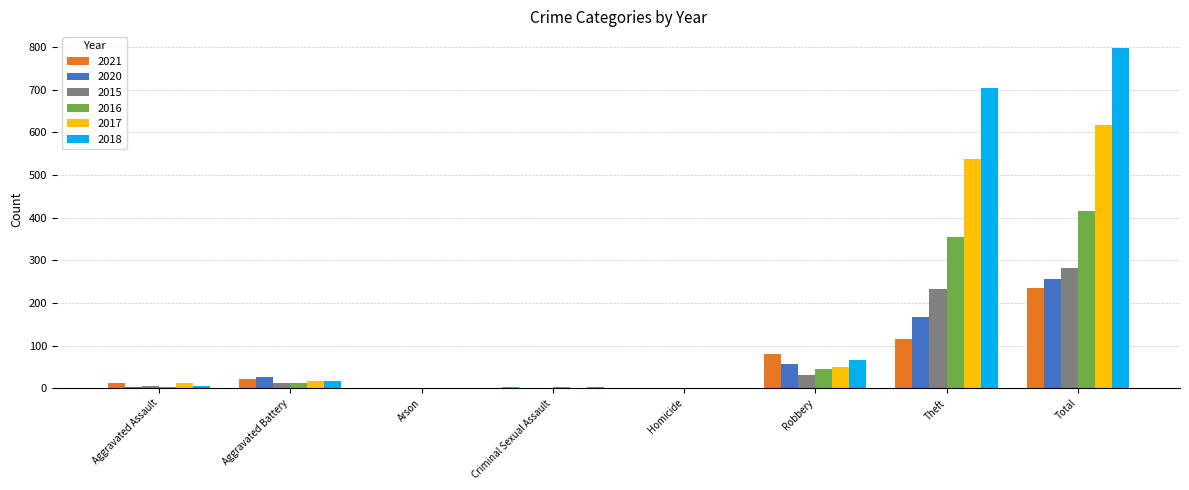

Is the value of 2018 at Total greater than the value of 2015 at Aggravated Assault?

Yes